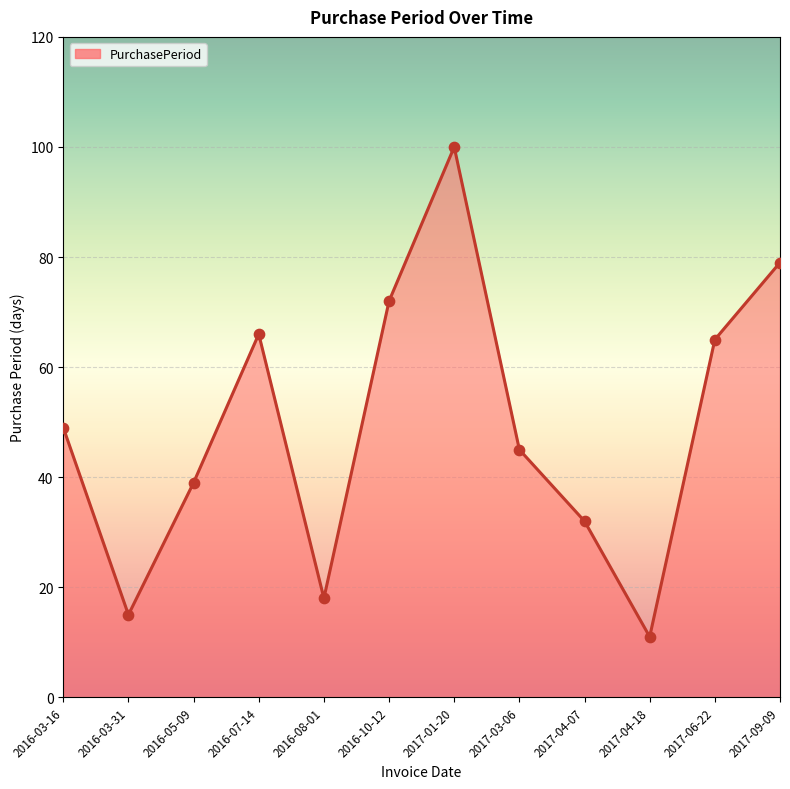

What is the change in value from 2016-03-31 to 2016-10-12?

+57